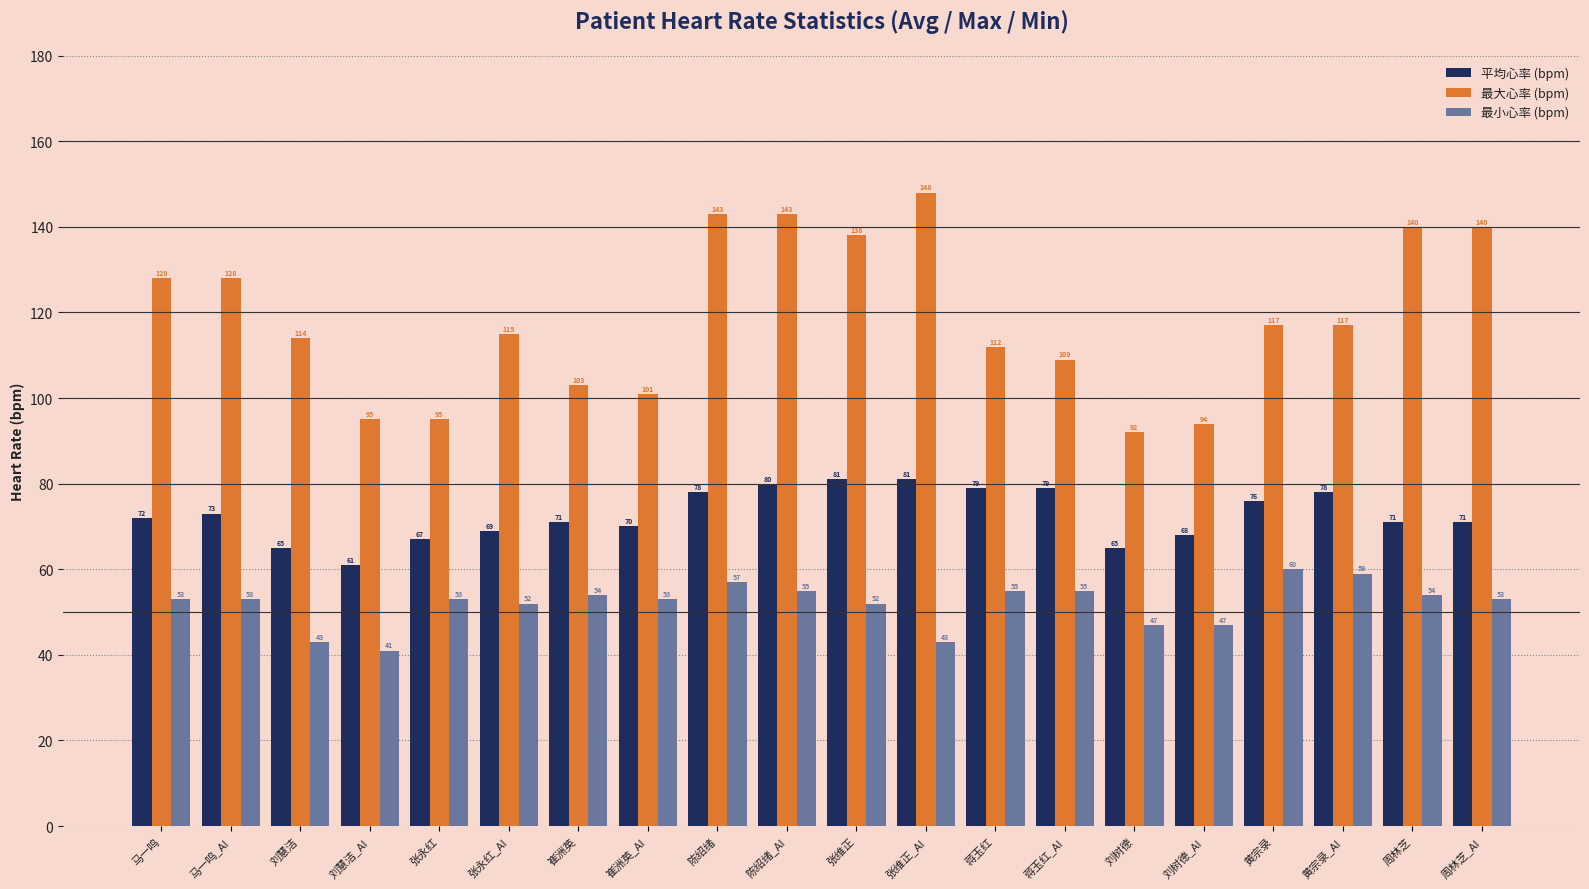

How many data points in 平均心率 (bpm) are less than 72?

10